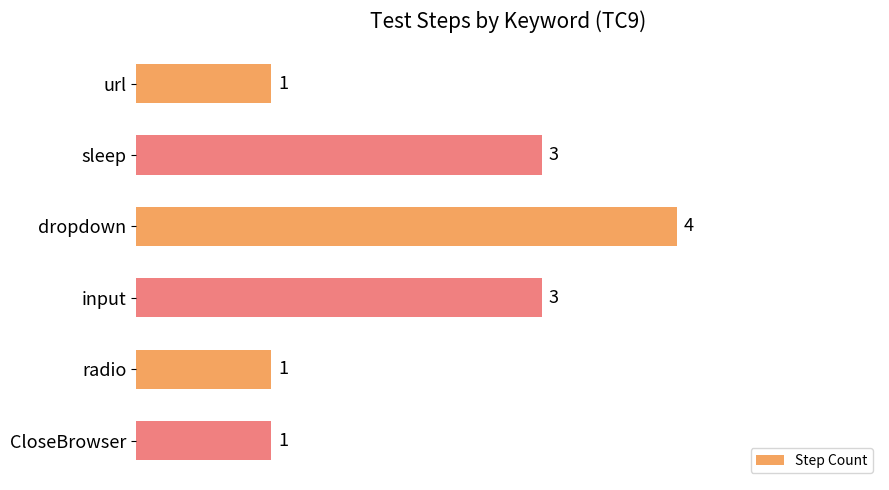

Count the values in the range 1 to 3.

5